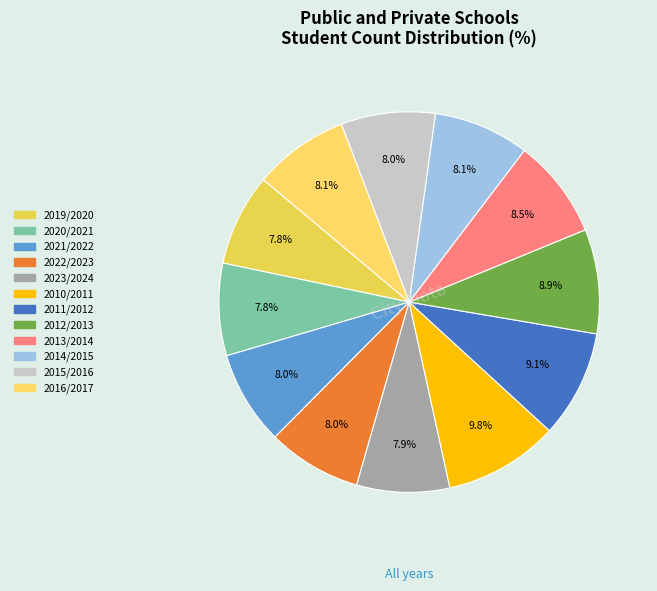

To the nearest percent, what is the difference between the 2020/2021 and 2012/2013 slice percentages?

1%